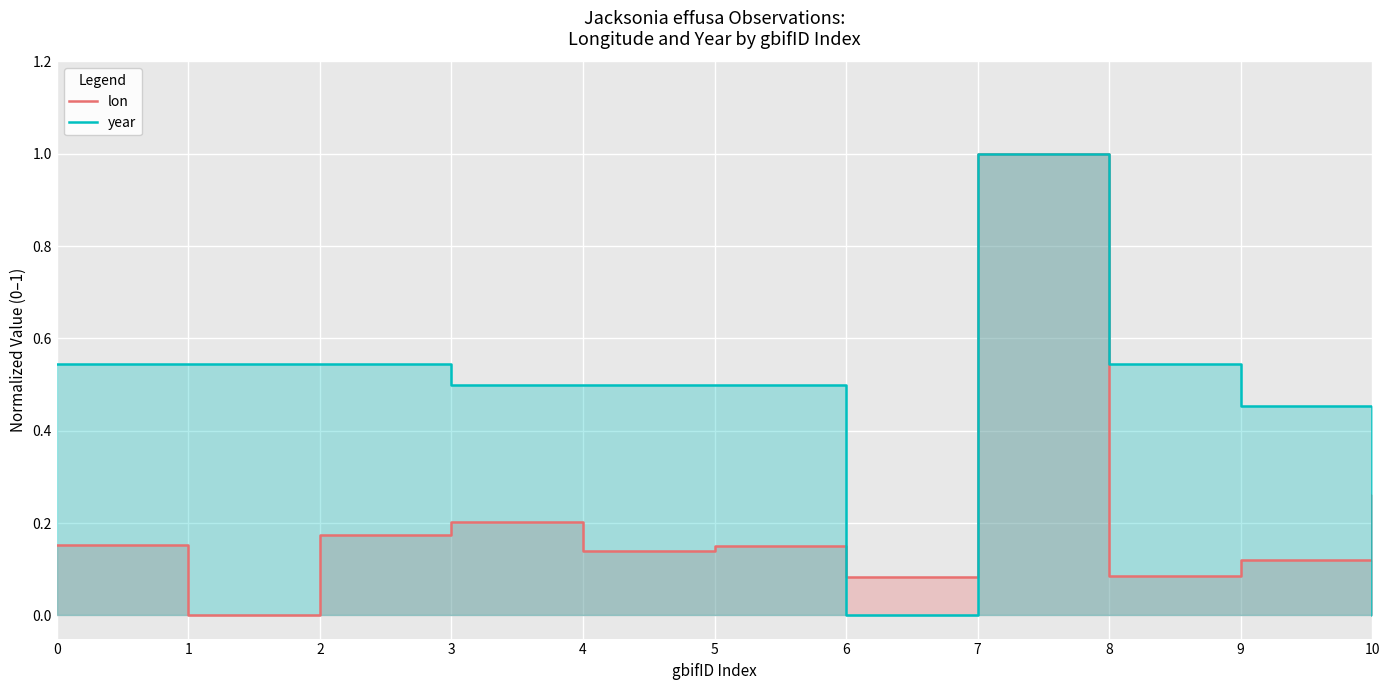

Rank the series by their average value, from lowest to highest.

lon, year